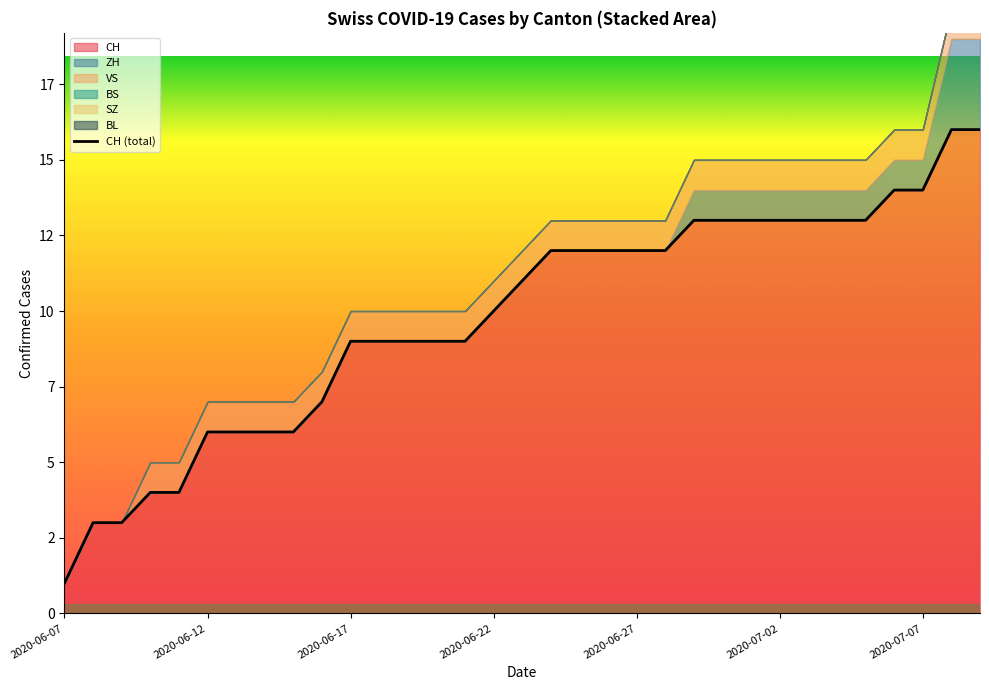

Is the value of BS at 2020-06-29 greater than the value of BL at 2020-06-27?

No